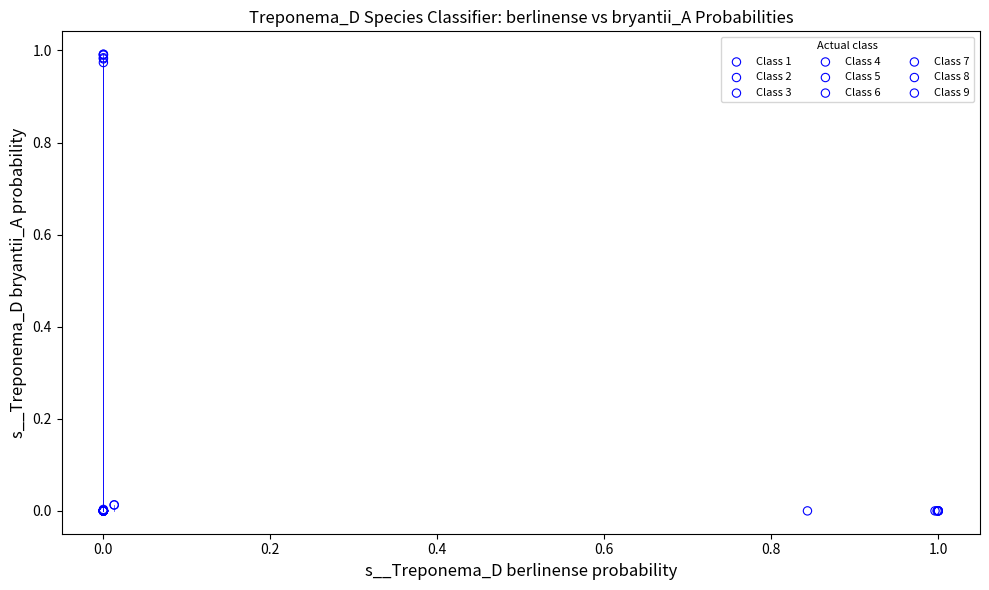

What are all the series names shown in the legend?

Class 1, Class 2, Class 3, Class 4, Class 5, Class 6, Class 7, Class 8, Class 9